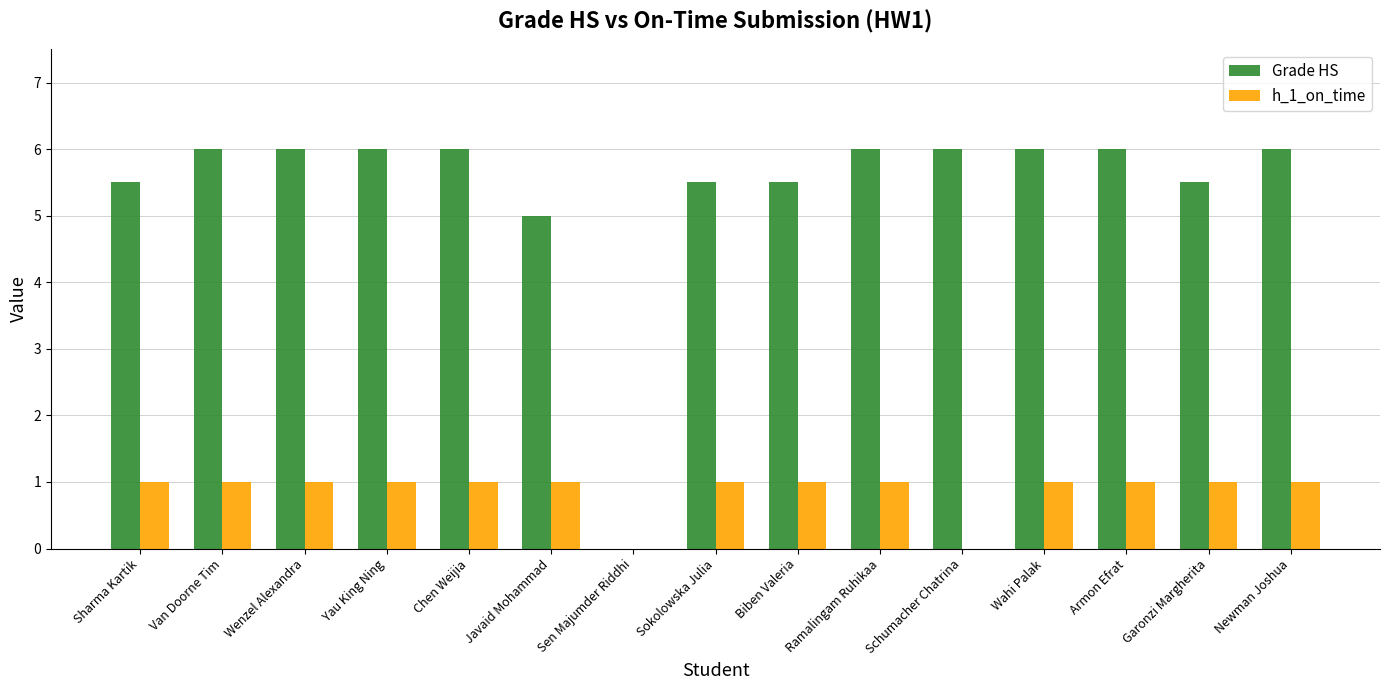

Which series has the largest total across all categories?

Grade HS